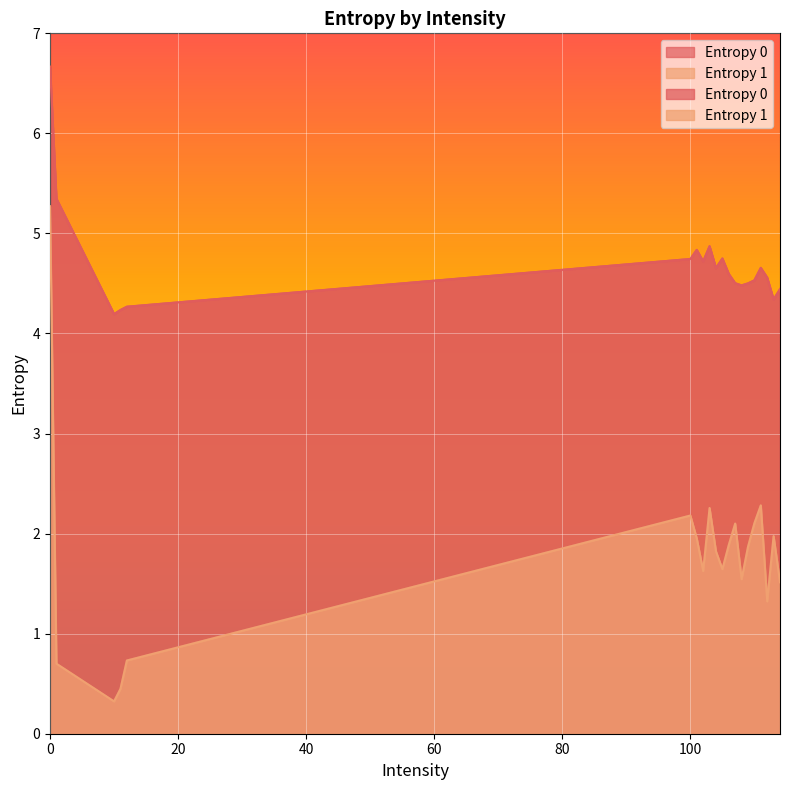

What is the value of the Entropy 1 point at the 17th from the left?

2.3